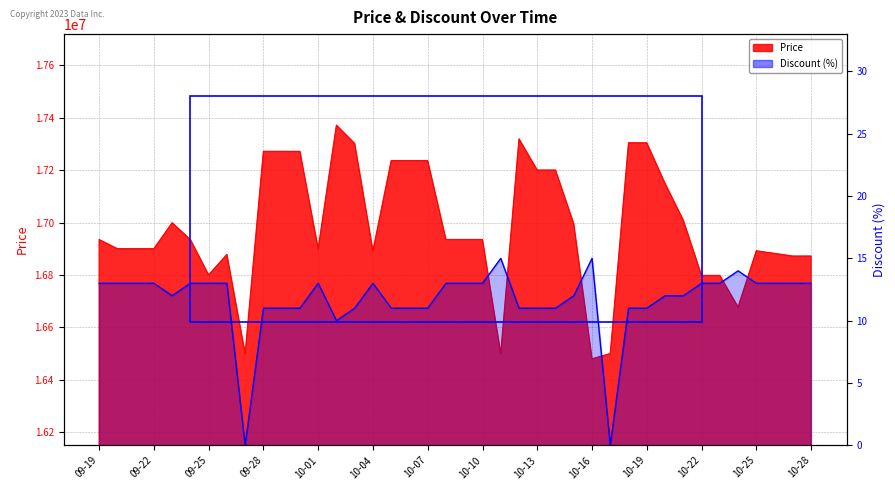

What is the value of the Discount point at the 25th from the left?

11